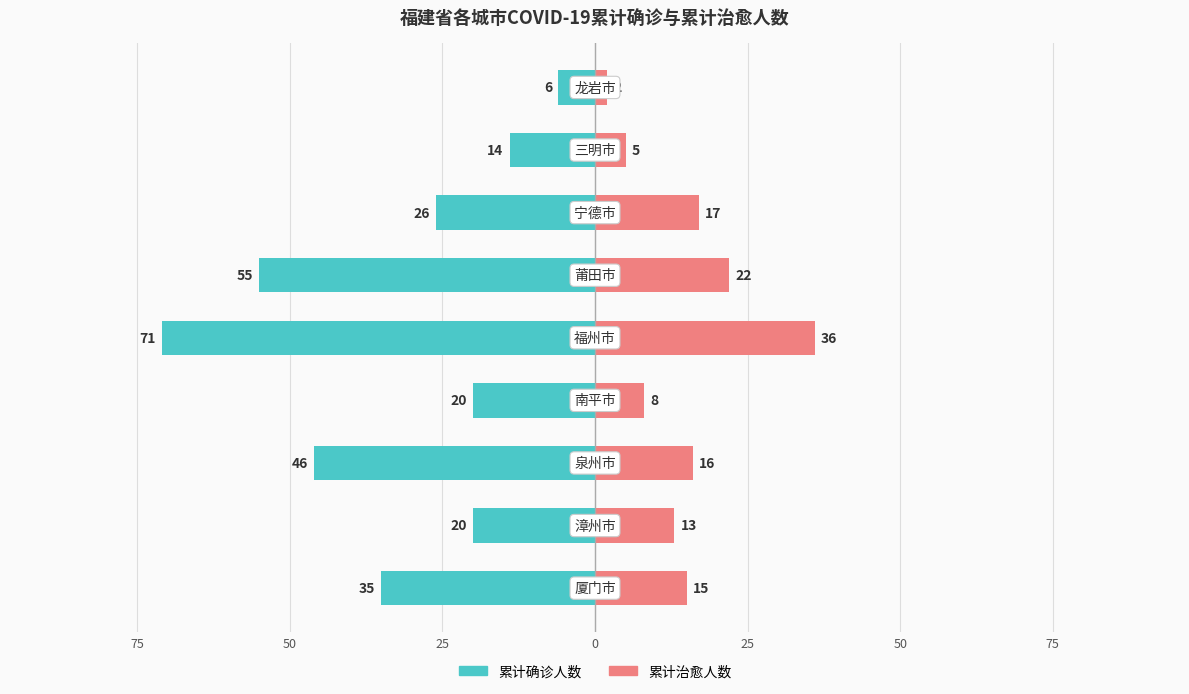

Which series changed the most between 25 and 50?

累计确诊人数